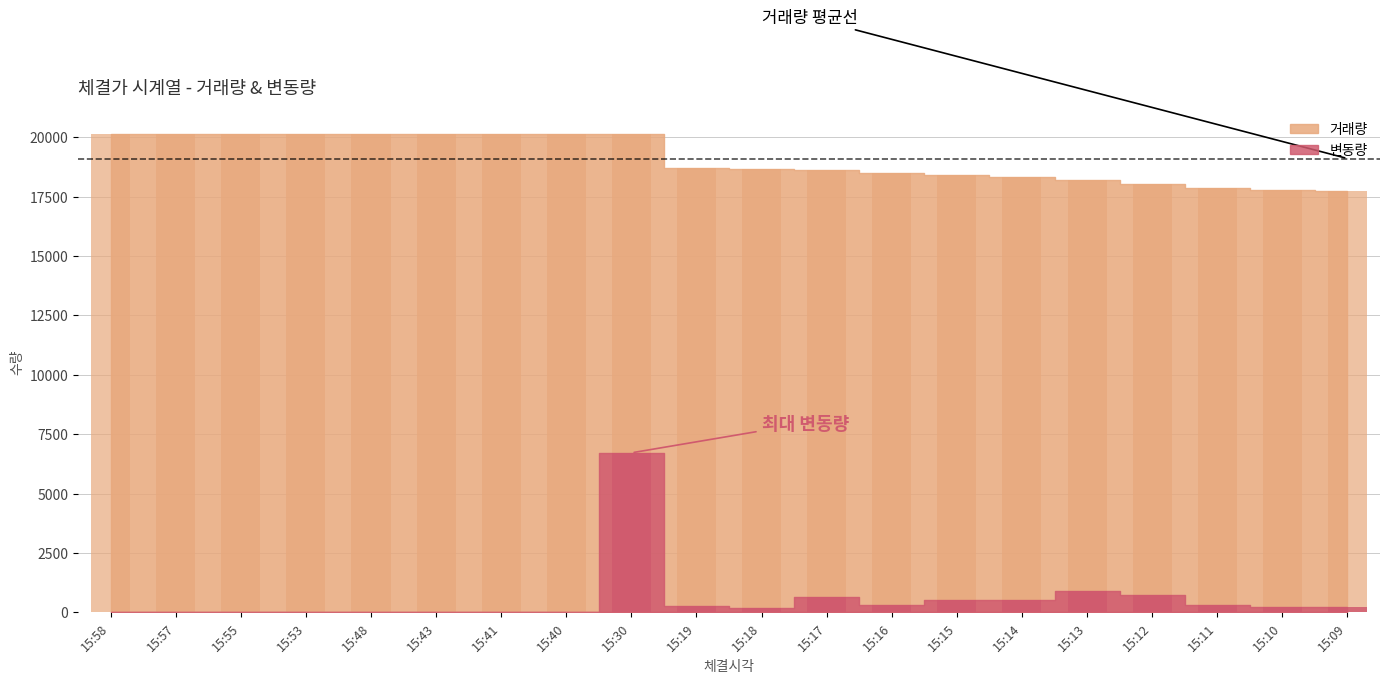

Which has a higher value, 15:41 or 15:40?

15:41